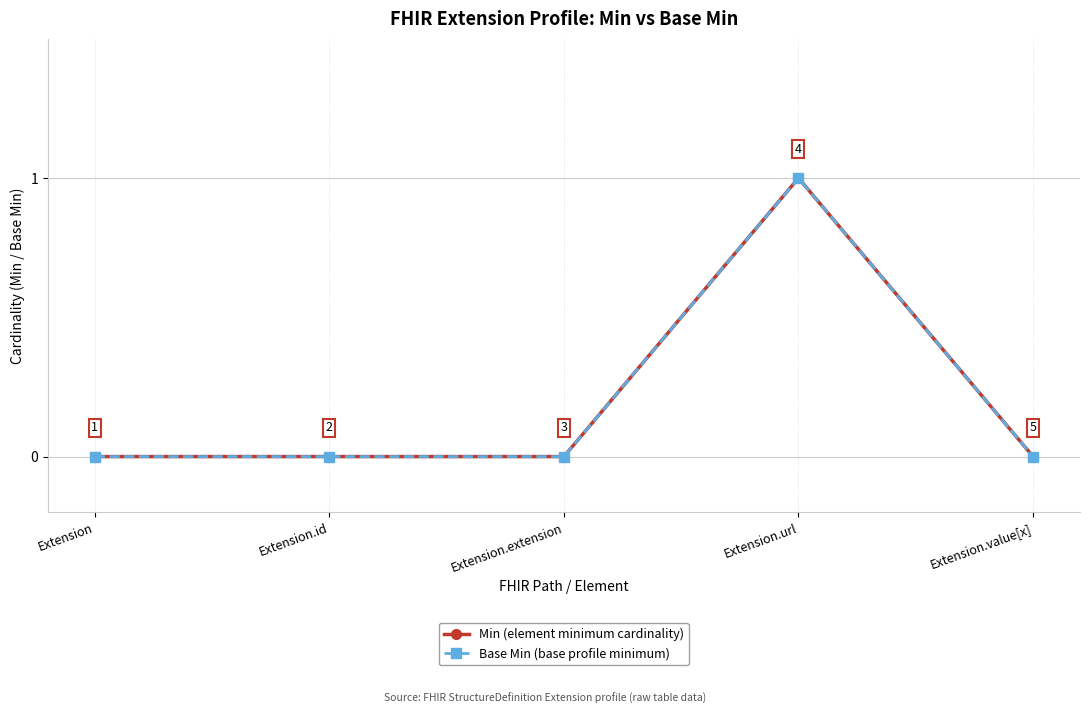

Is this an area chart (filled region under the line)?

No